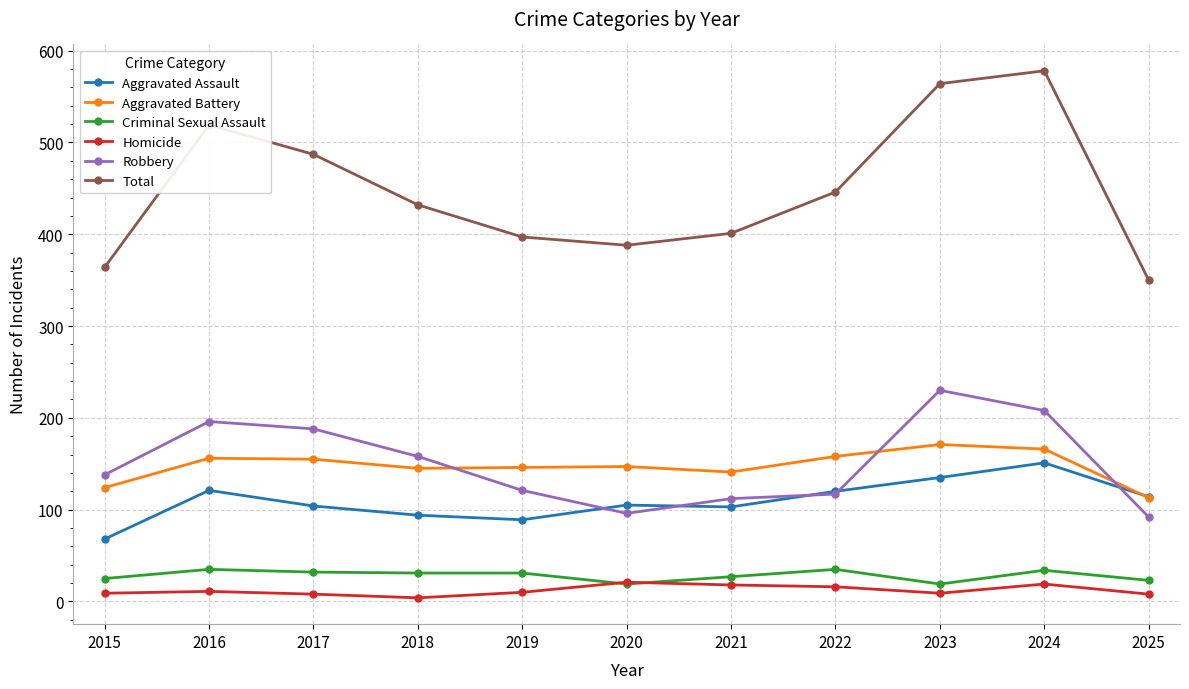

What is the maximum value for Aggravated Assault?

151